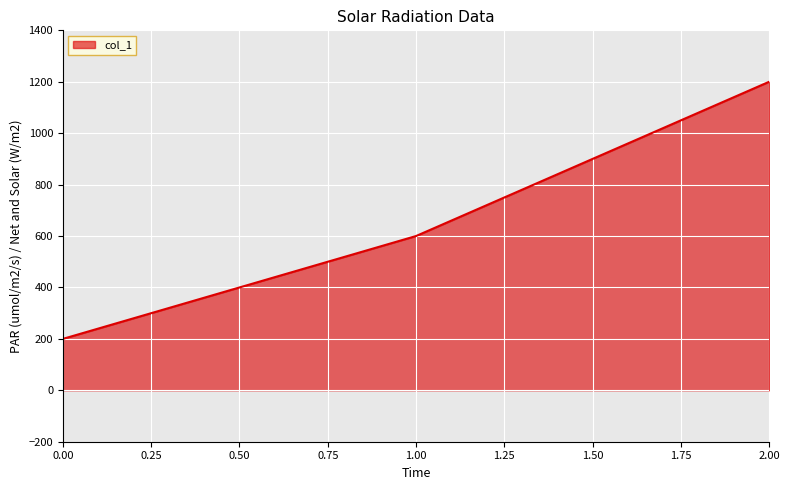

What is the sum of all values?

2000